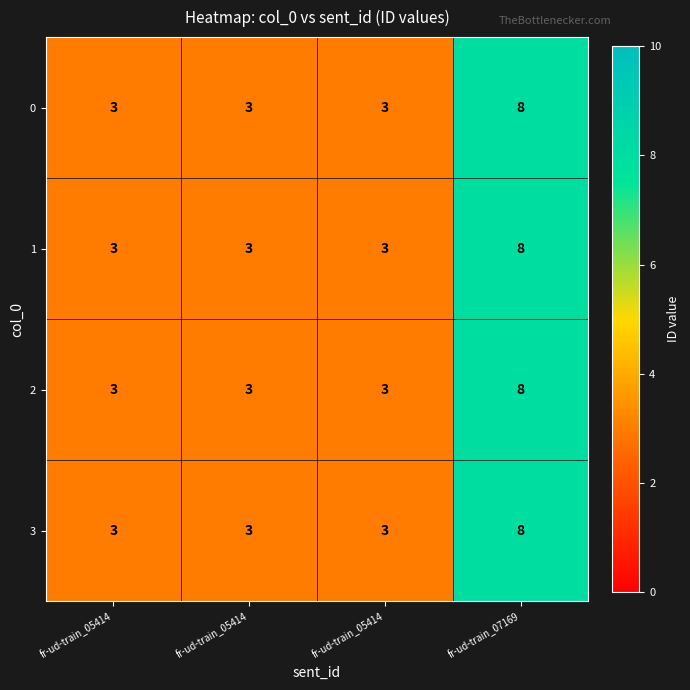

How many categories are shown in the chart?

4